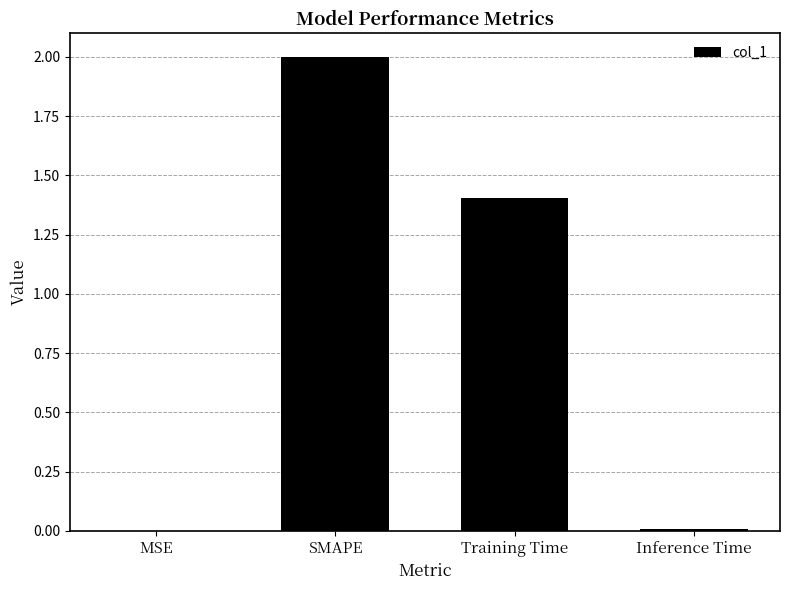

What is the sum of all values?

3.4